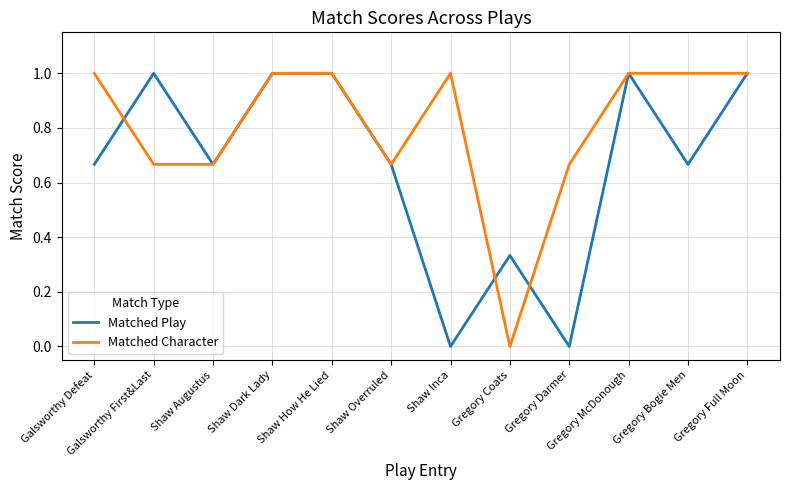

Is the value of Matched Character at Shaw Inca greater than the value of Matched Play at Shaw Inca?

Yes